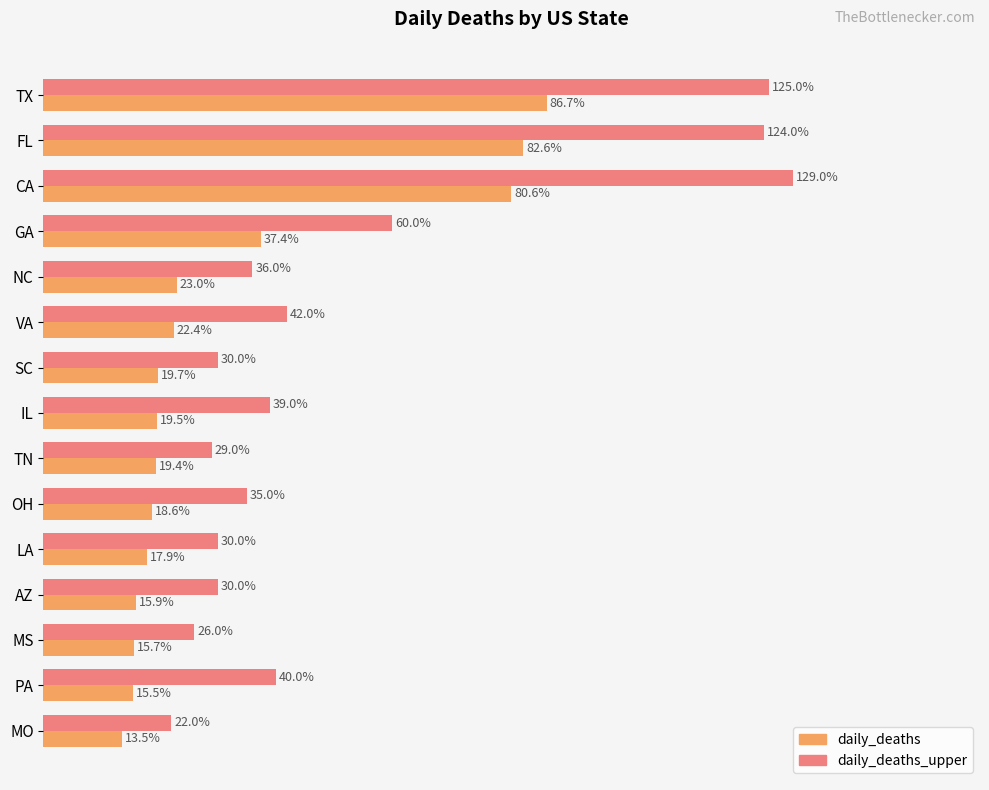

Rank the series at SC from highest to lowest value.

daily_deaths_upper, daily_deaths